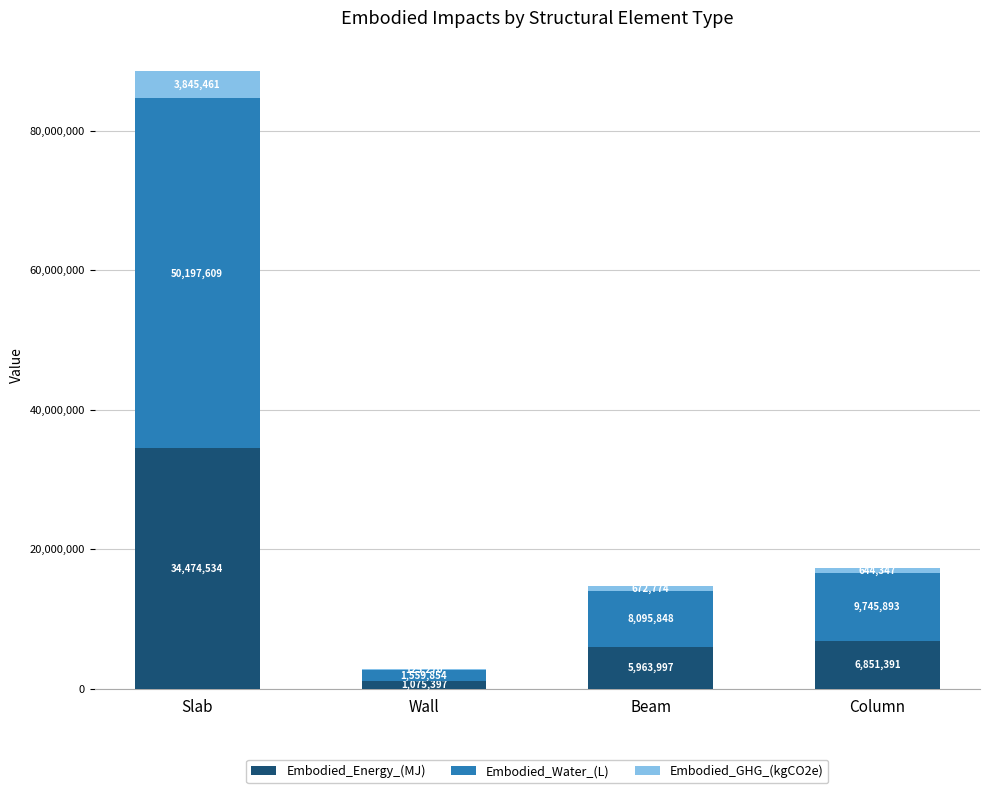

What value does the Embodied_Energy_(MJ) series have at Slab?

34474533.6